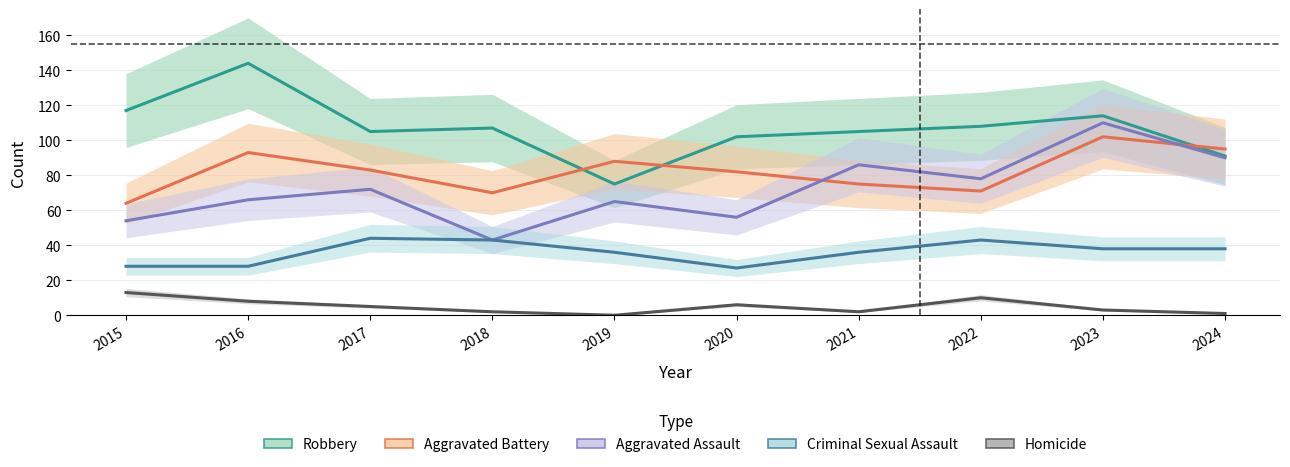

What is the sum of all Robbery values?

1068